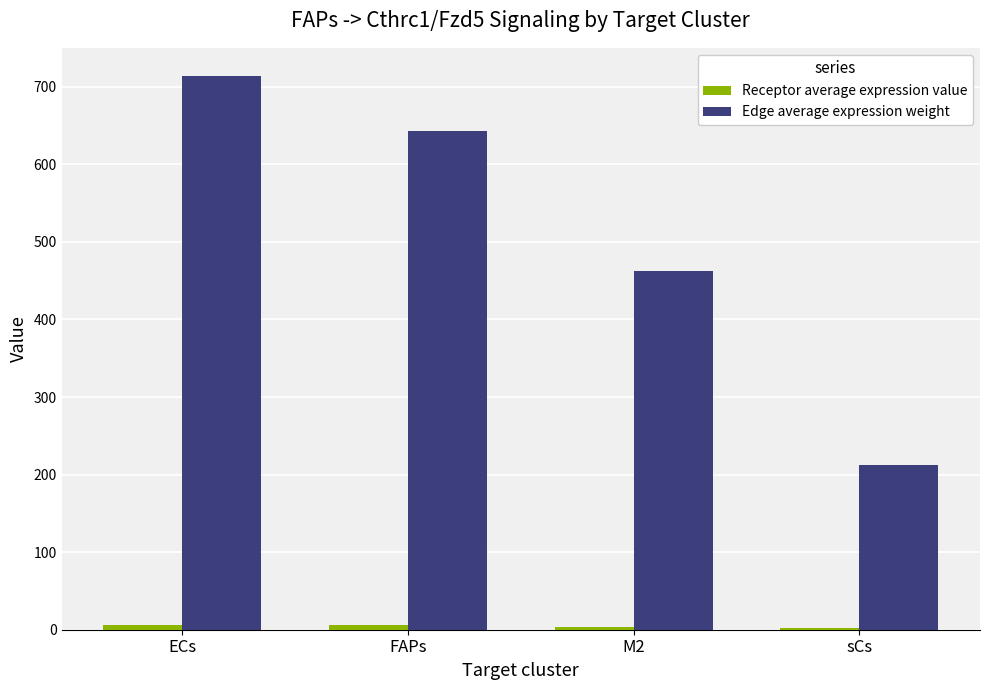

How many groups of bars are there?

4